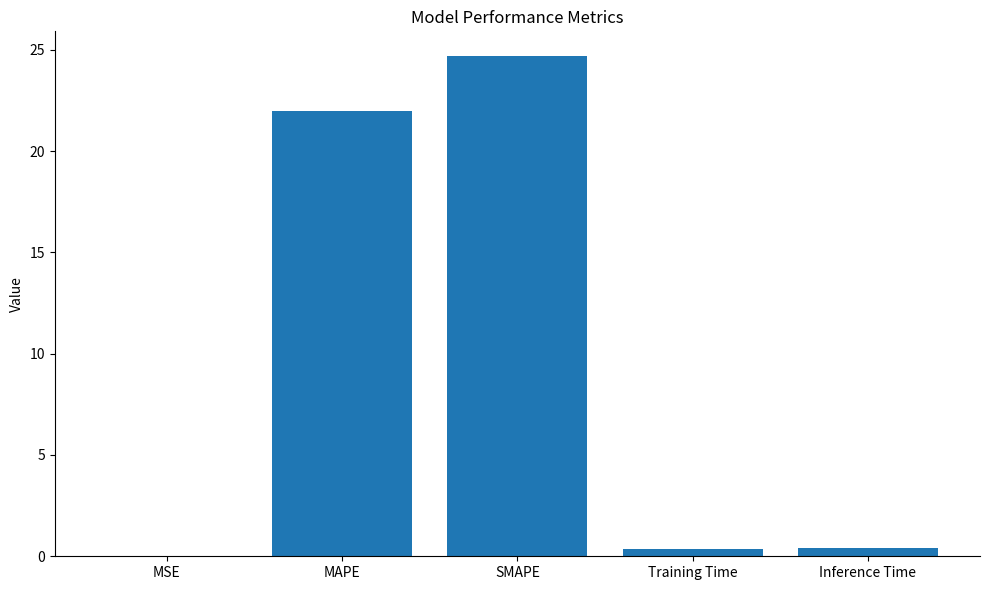

What is the maximum value shown in the chart?

24.7